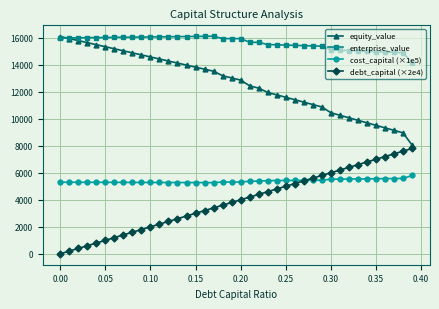

What are all the series names shown in the legend?

equity_value, enterprise_value, cost_capital (×1e5), debt_capital (×2e4)